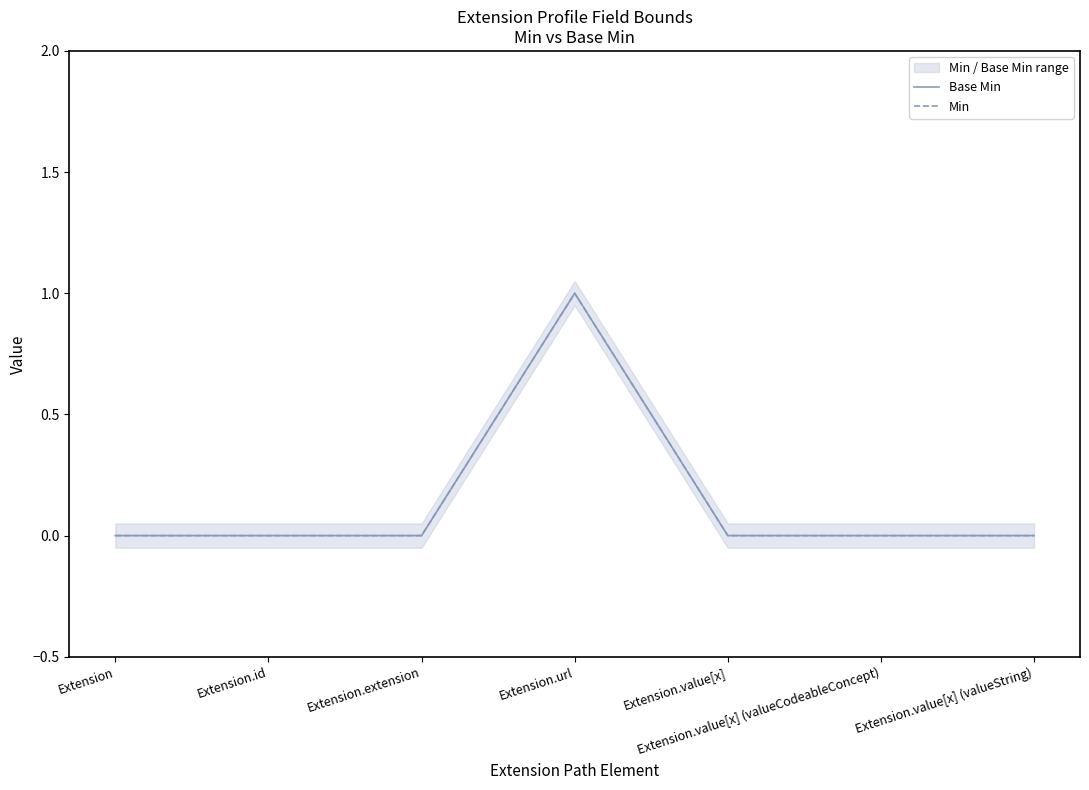

Between Extension and Extension.extension, which series saw the biggest shift?

Base Min